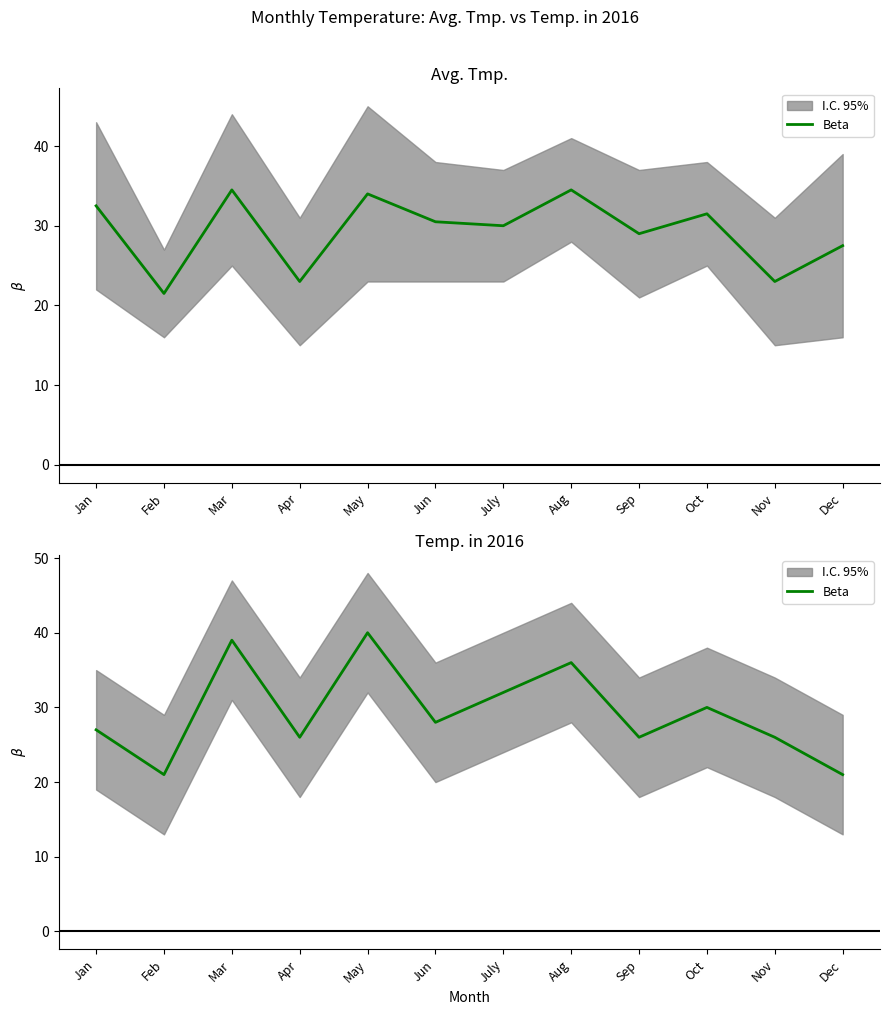

How many interior local valleys (lower than both neighbors) does the data have?

4